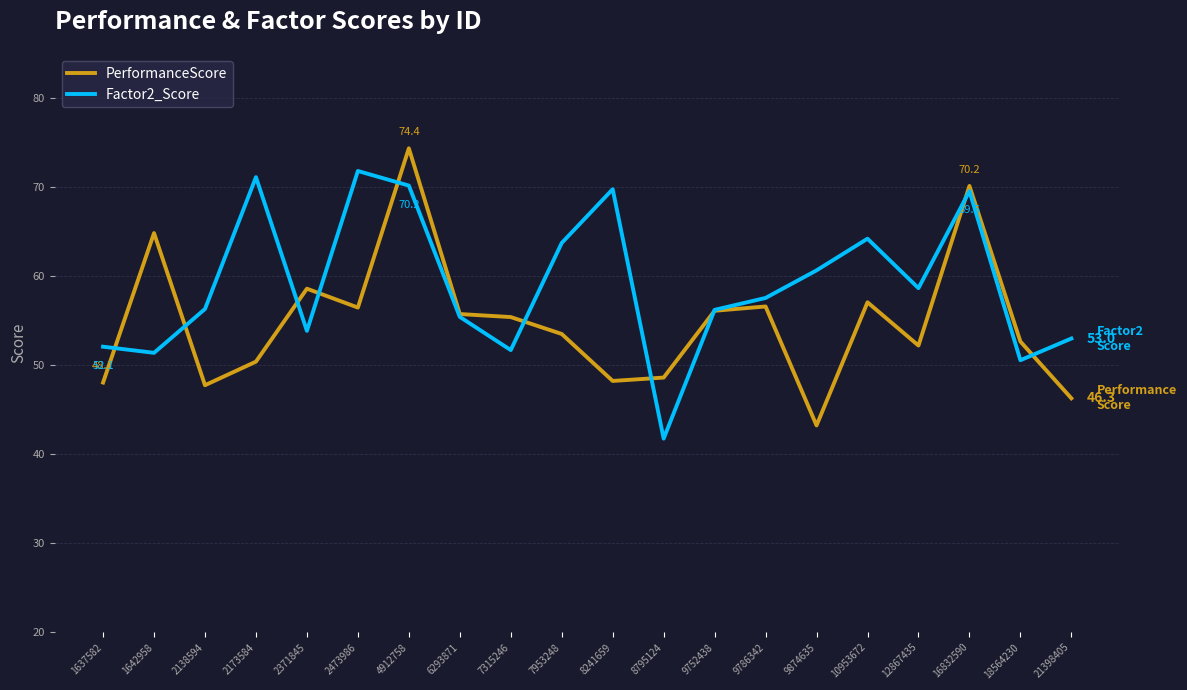

Which series ends up on top after the final intersection of PerformanceScore and Factor2_Score?

Factor2_Score